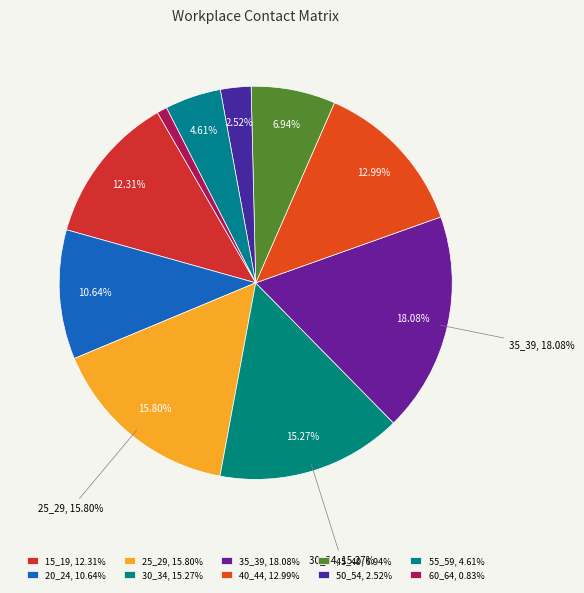

What is the total percentage of 55_59 and 30_34?

19.9%